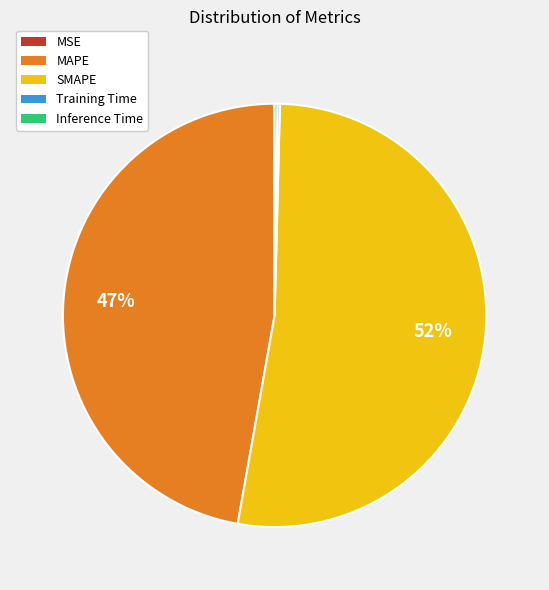

Which category has the biggest portion of the pie?

SMAPE